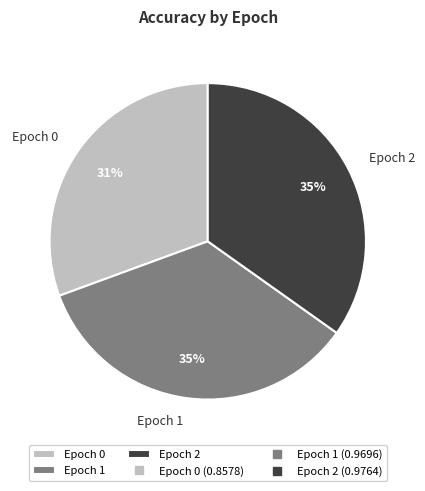

What is the smallest slice in the pie chart?

Epoch 0